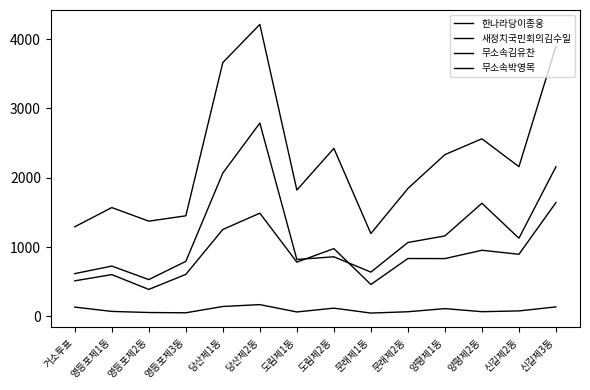

How many lines are shown in the chart?

4